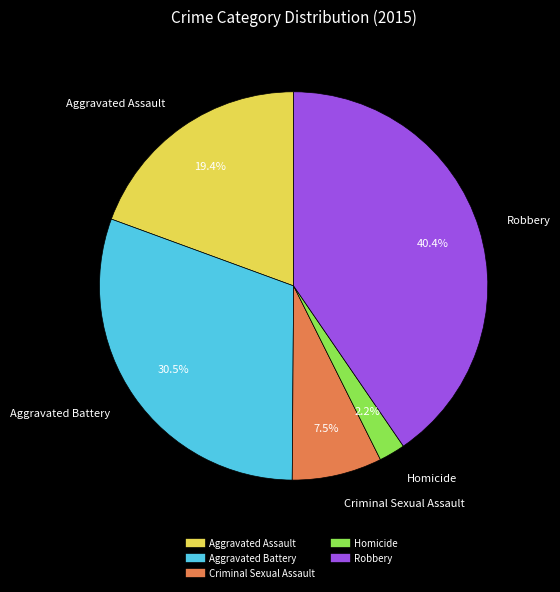

To the nearest percent, what portion does Aggravated Assault represent?

19%